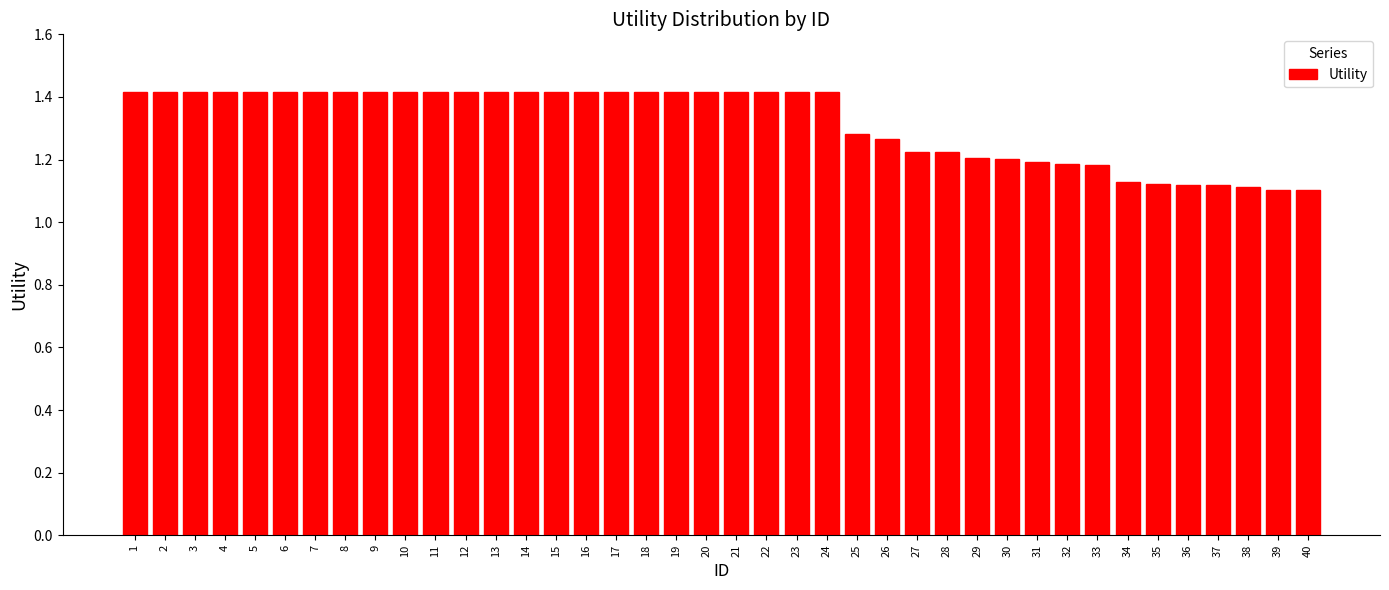

How many values are between 1 and 2?

40